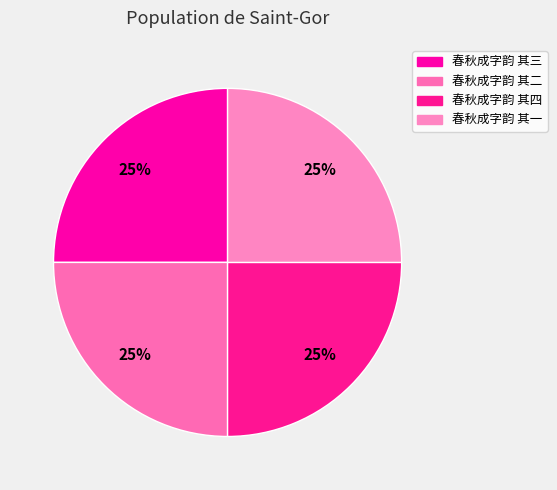

What percentage is the 春秋成字韵 其二 slice, to the nearest percent?

25%